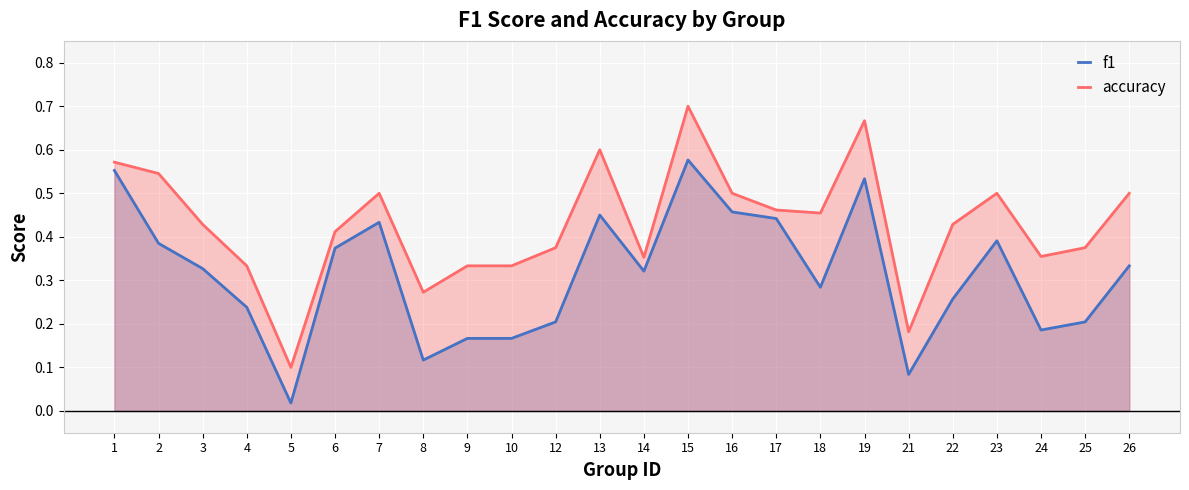

What are all the series names shown in the legend?

f1, accuracy